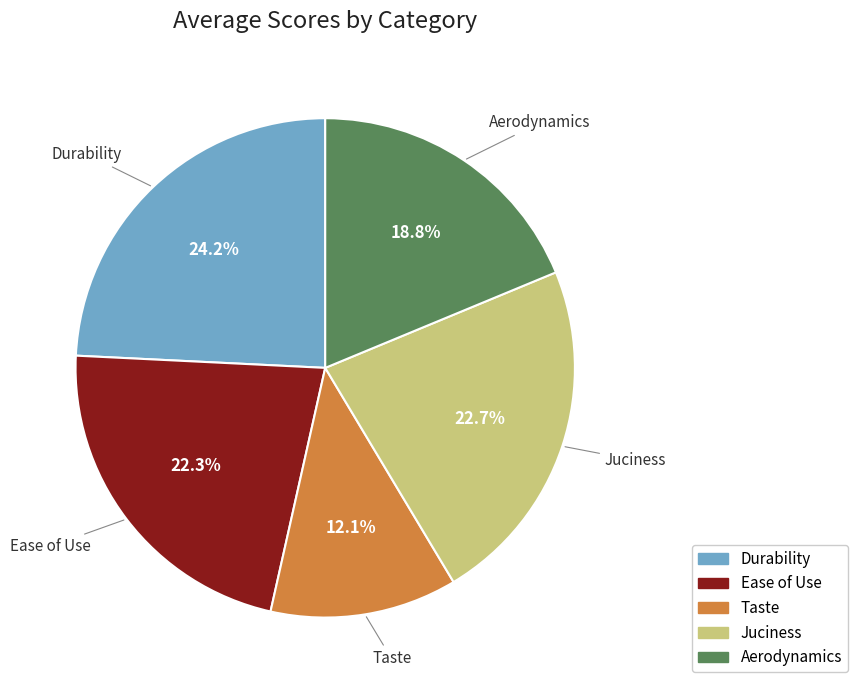

To the nearest percent, what percentage of the pie is Aerodynamics?

19%